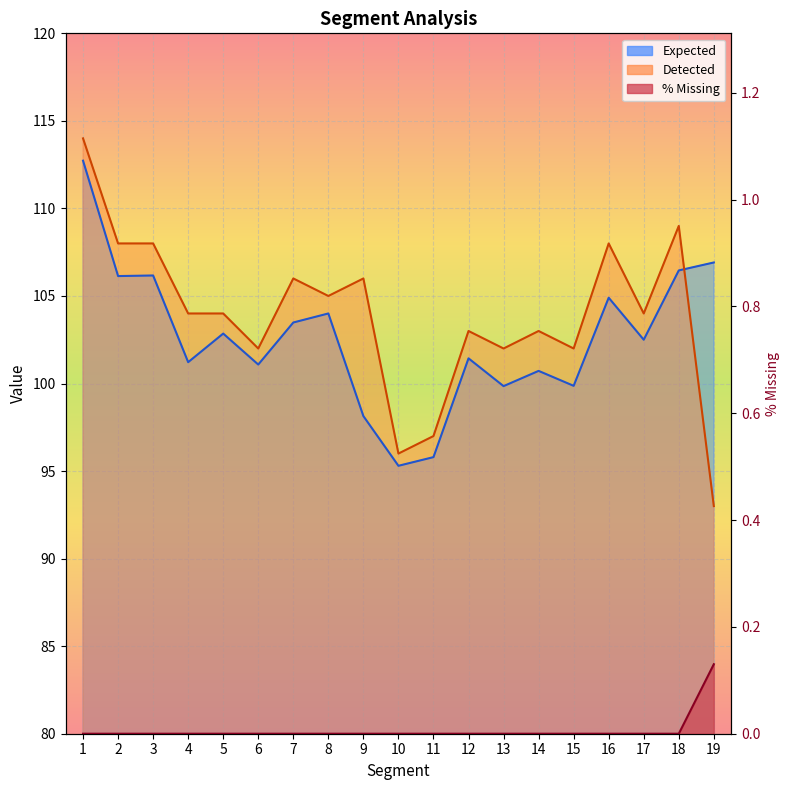

Reading right to left, transcribe all the data shown in this chart.

Expected: 19=106.9	18=106.5	17=102.5	16=104.9	15=99.9	14=100.7	13=99.9	12=101.4	11=95.8	10=95.3	9=98.1	8=104.0	7=103.5	6=101.1	5=102.9	4=101.2	3=106.2	2=106.1	1=112.7
Detected: 19=93.0	18=109.0	17=104.0	16=108.0	15=102.0	14=103.0	13=102.0	12=103.0	11=97.0	10=96.0	9=106.0	8=105.0	7=106.0	6=102.0	5=104.0	4=104.0	3=108.0	2=108.0	1=114.0
% Missing: 19=0.1	18=0.0	17=0.0	16=0.0	15=0.0	14=0.0	13=0.0	12=0.0	11=0.0	10=0.0	9=0.0	8=0.0	7=0.0	6=0.0	5=0.0	4=0.0	3=0.0	2=0.0	1=0.0